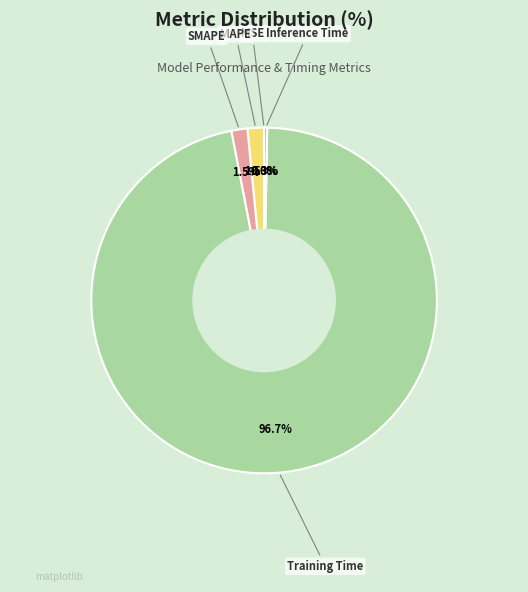

To the nearest percent, what is the average slice percentage?

20%